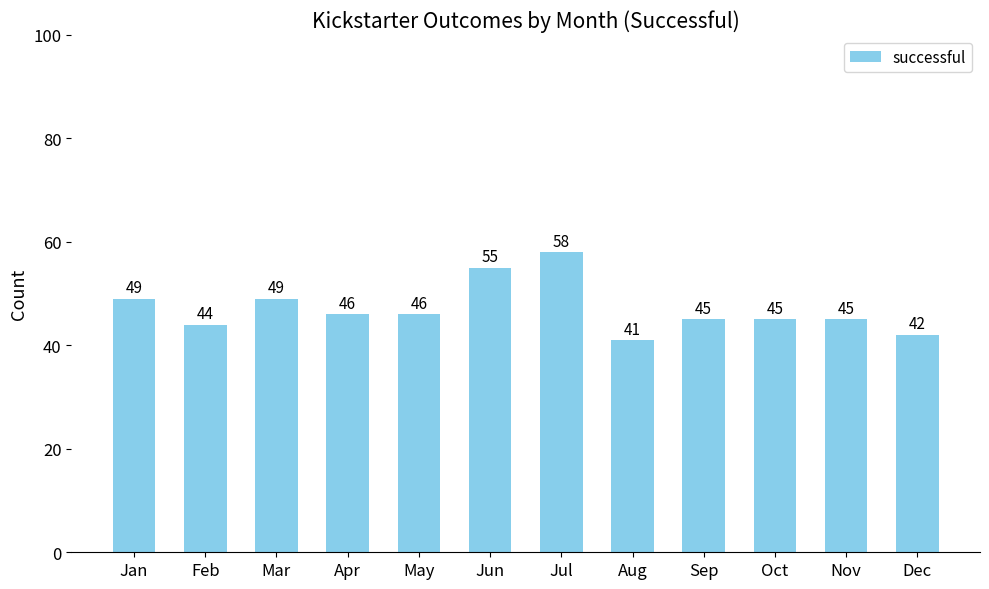

Are the bars horizontal?

No